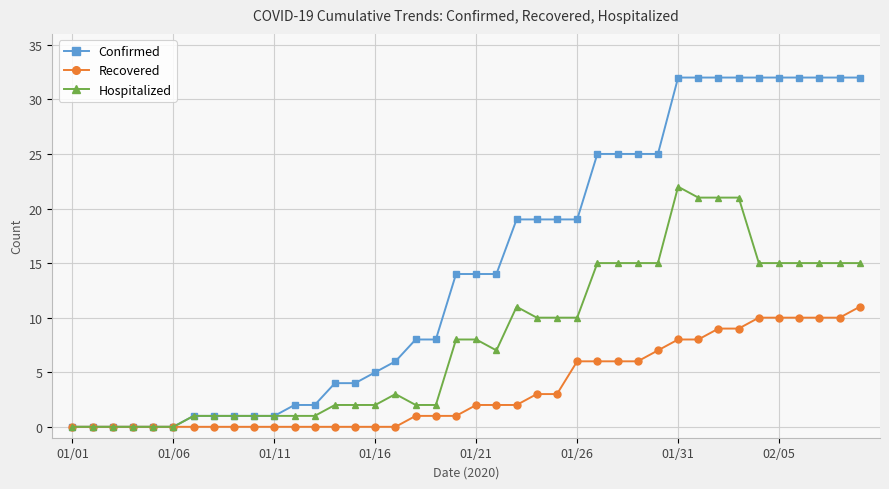

Which series has the largest total across all categories?

Confirmed